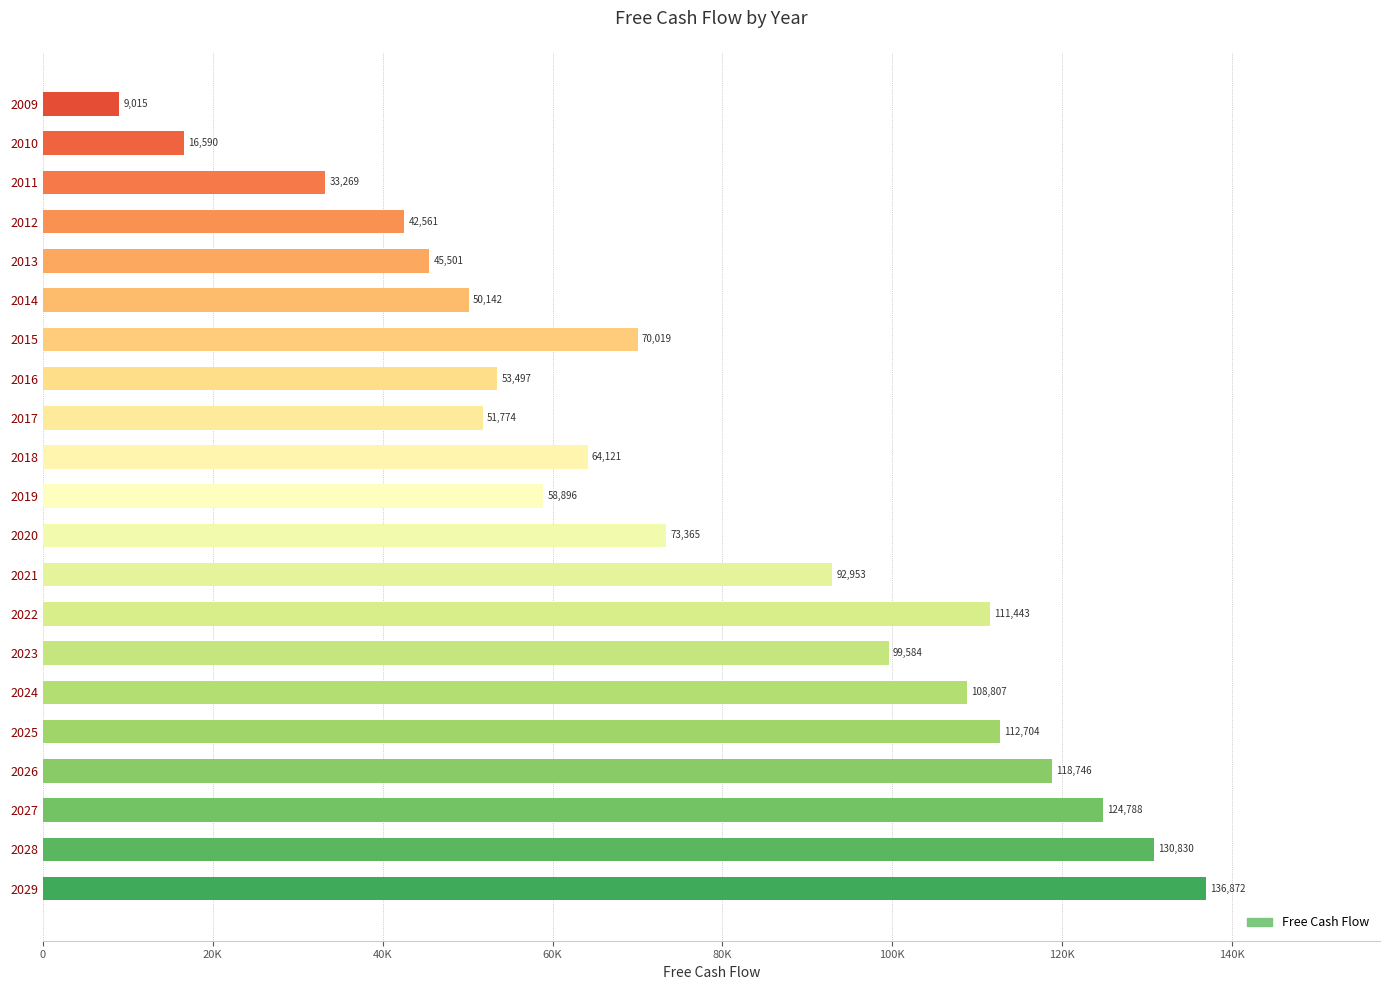

How many categories are shown in the chart?

21